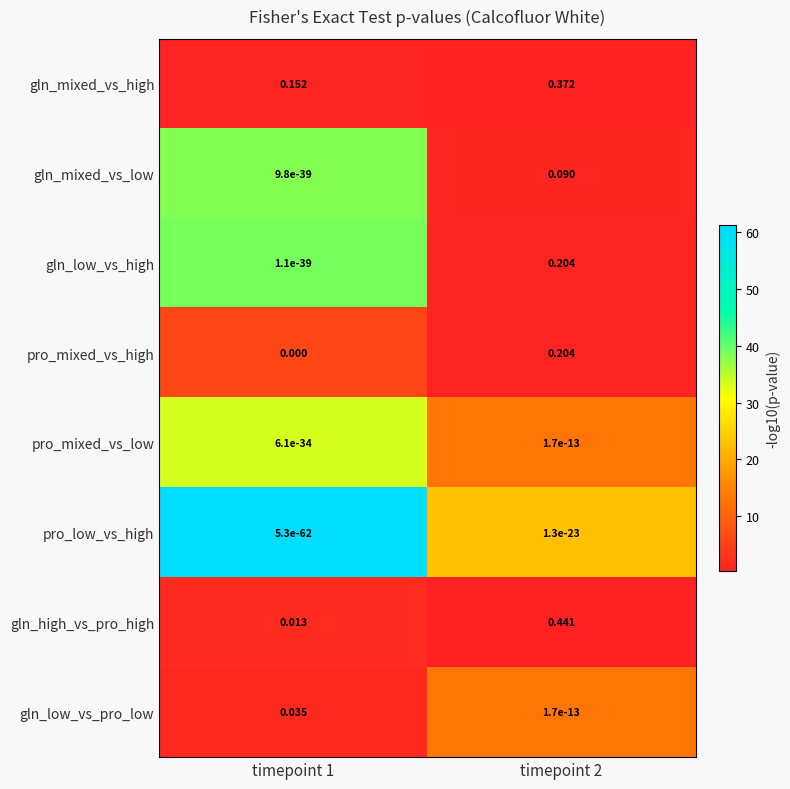

What is the total value across all series at timepoint 2?

1.3